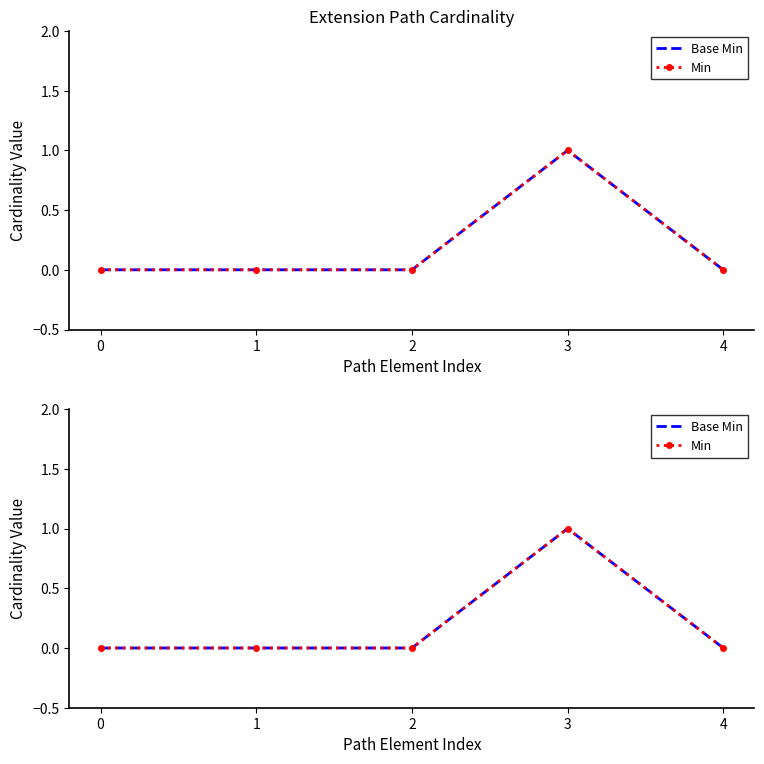

True or false: Base Min and Min cross at least once.

False